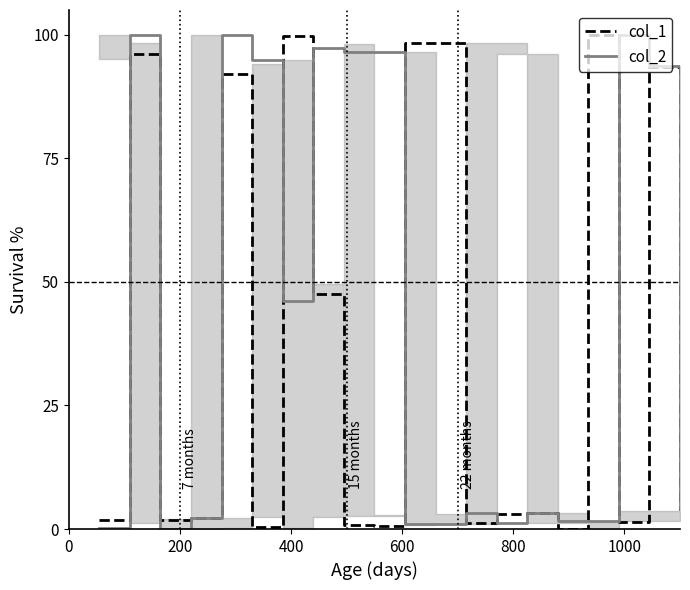

How many series are shown in this chart?

2